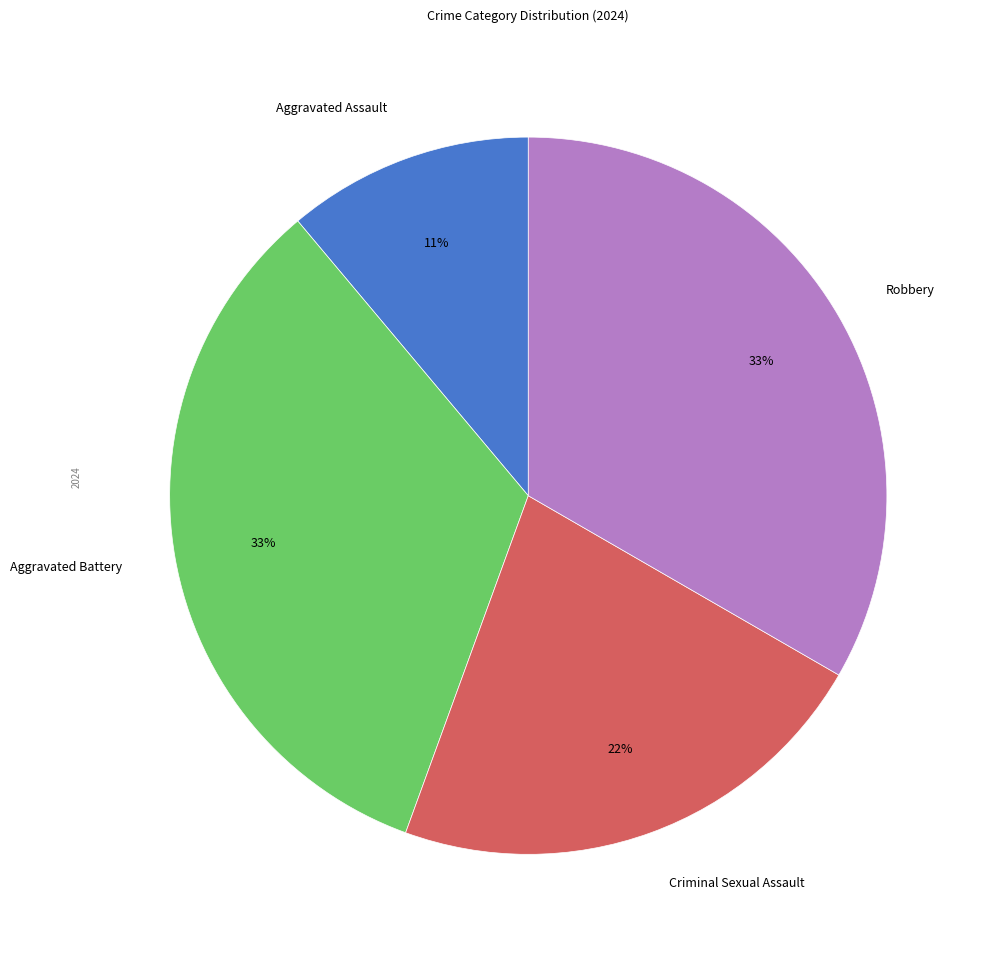

To the nearest percent, what is the difference between the largest and smallest slice percentages?

22%